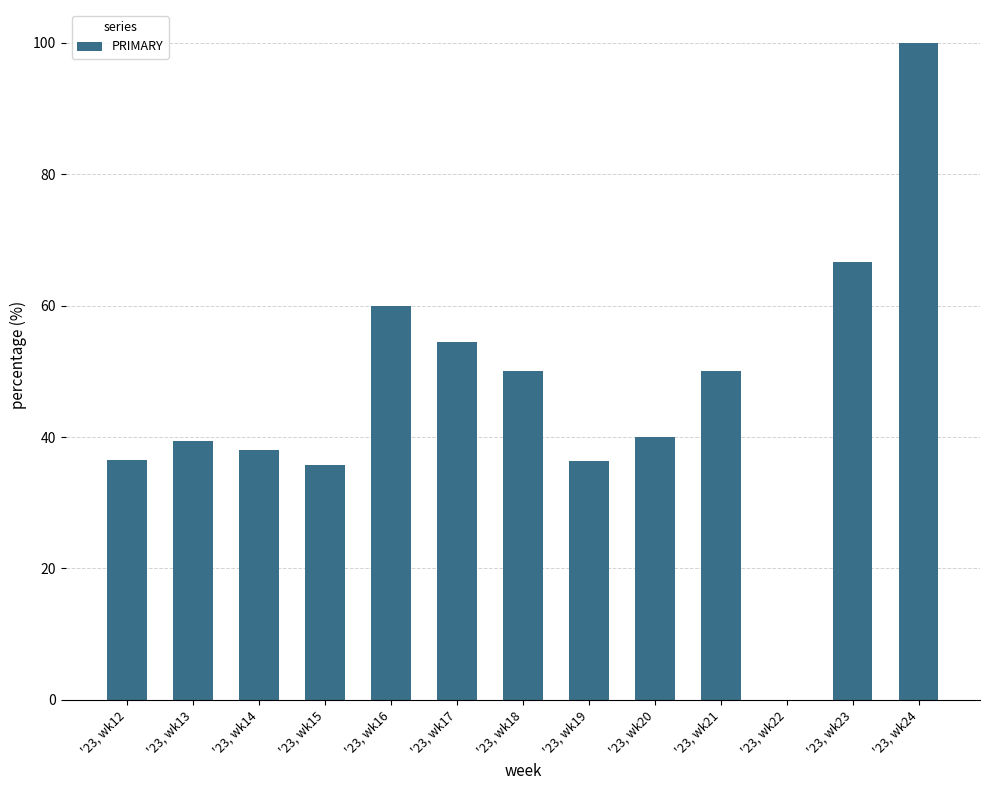

What is the greatest value displayed?

100.0